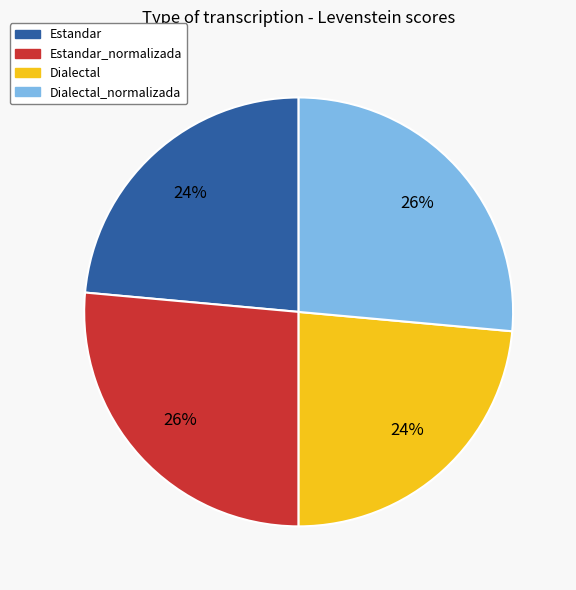

What is the ratio of the value at Dialectal_normalizada to the value at Dialectal?

1.1